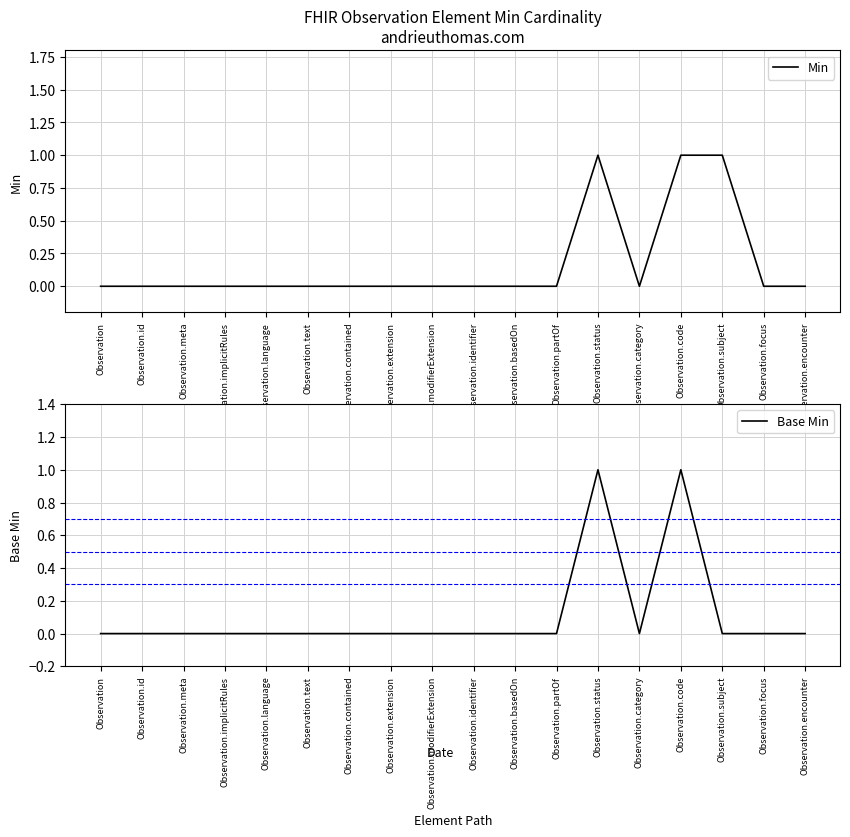

True or false: Min has more than 1 points higher than both neighbors.

False